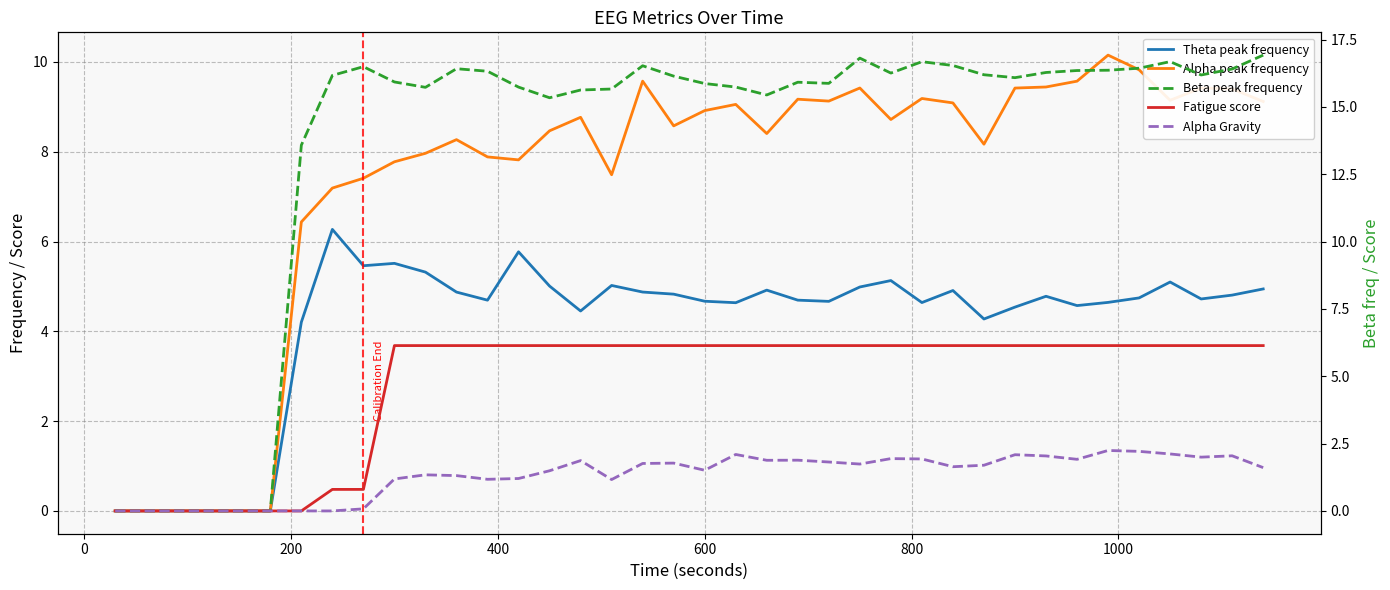

True or false: Beta peak frequency has a value of 22.0 at 27.

False